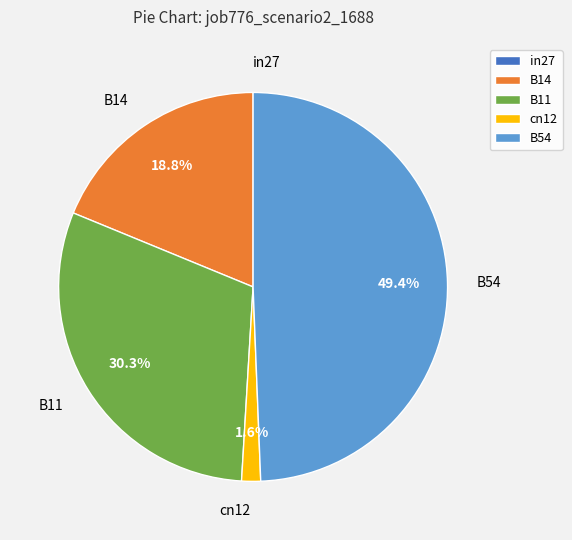

What percentage is the cn12 slice, to the nearest percent?

2%